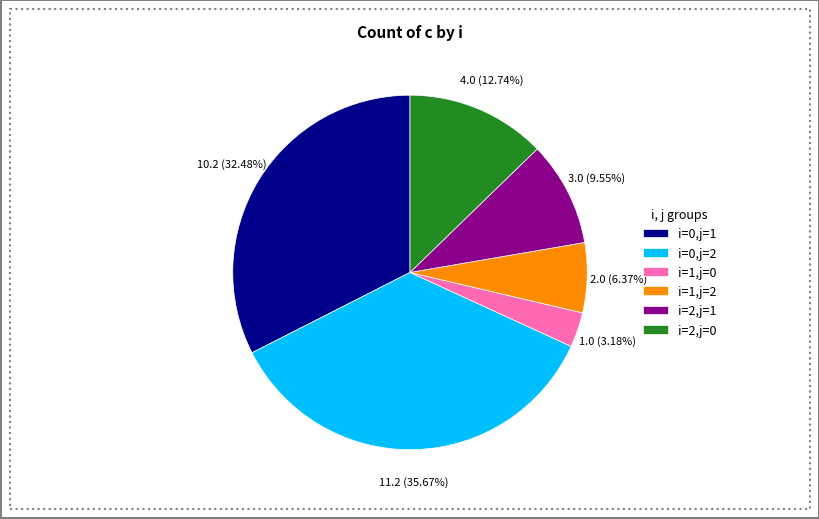

Which slice is the largest?

i=0,j=2